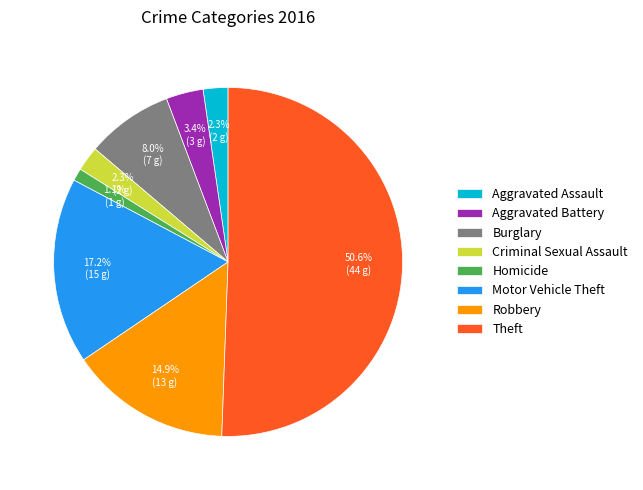

Which category has the smallest portion of the pie?

Homicide